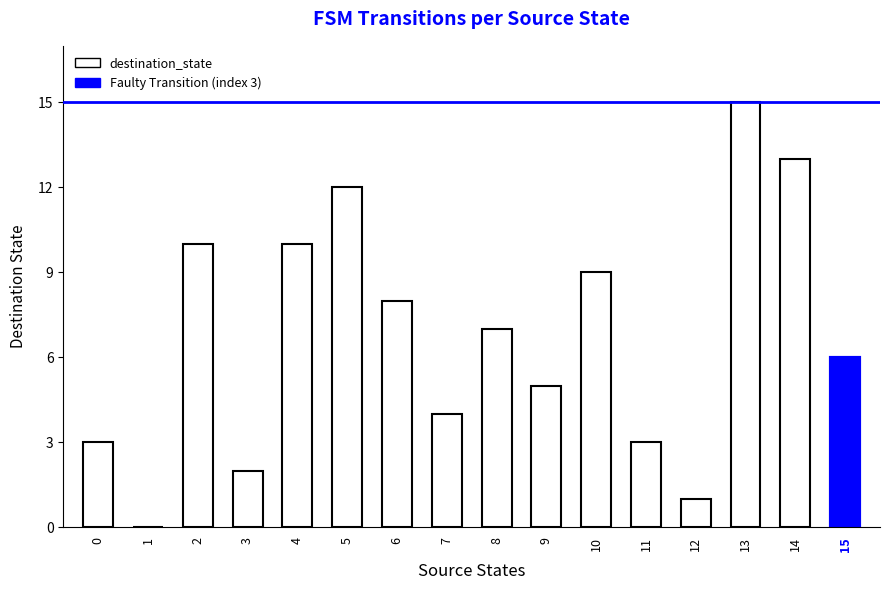

Is it true that the value at 7 is 6?

False